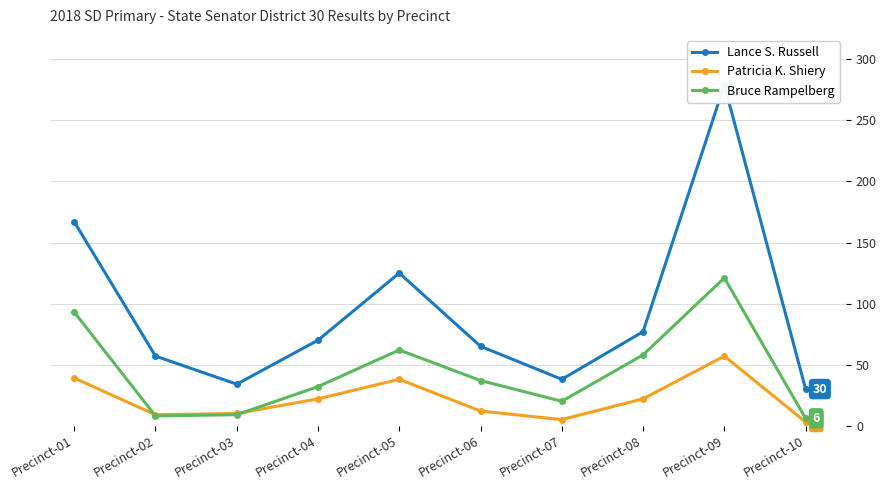

What is the total value across all series at Precinct-01?

299